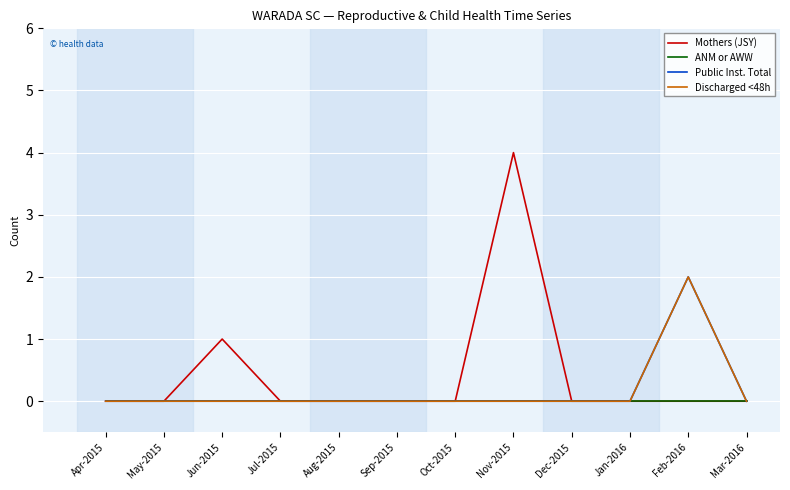

Does the chart have visible grid lines?

Yes